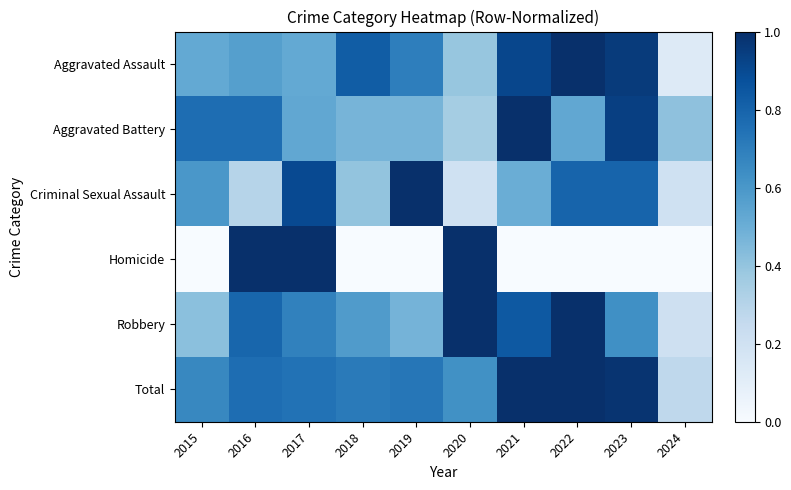

Which category has the highest value across all series?

2022